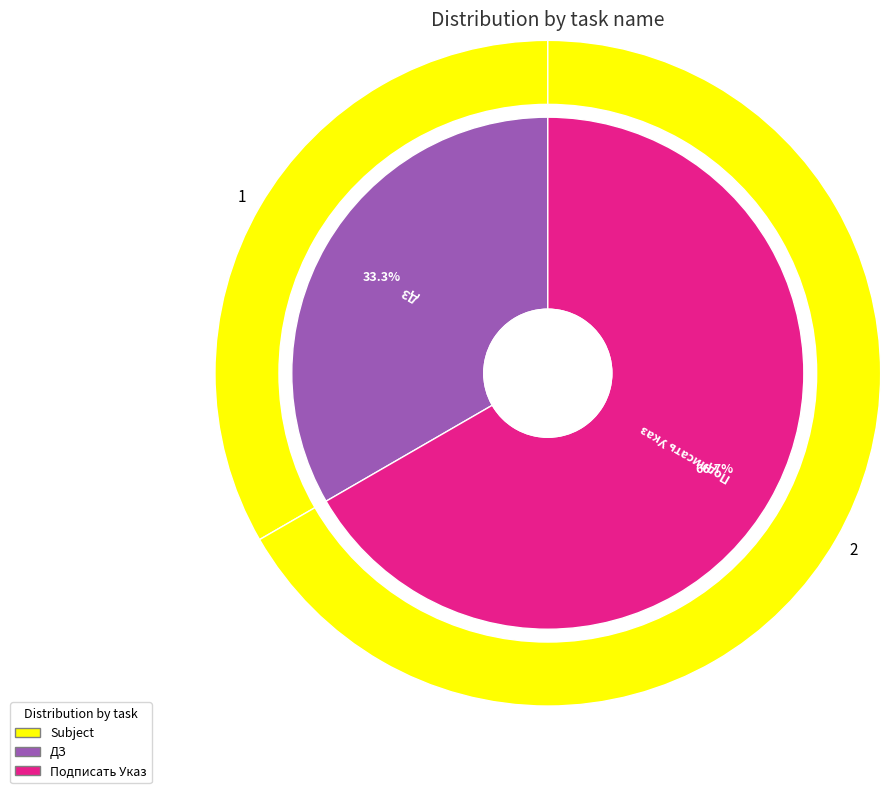

What percentage is the ДЗ slice, to the nearest percent?

33%